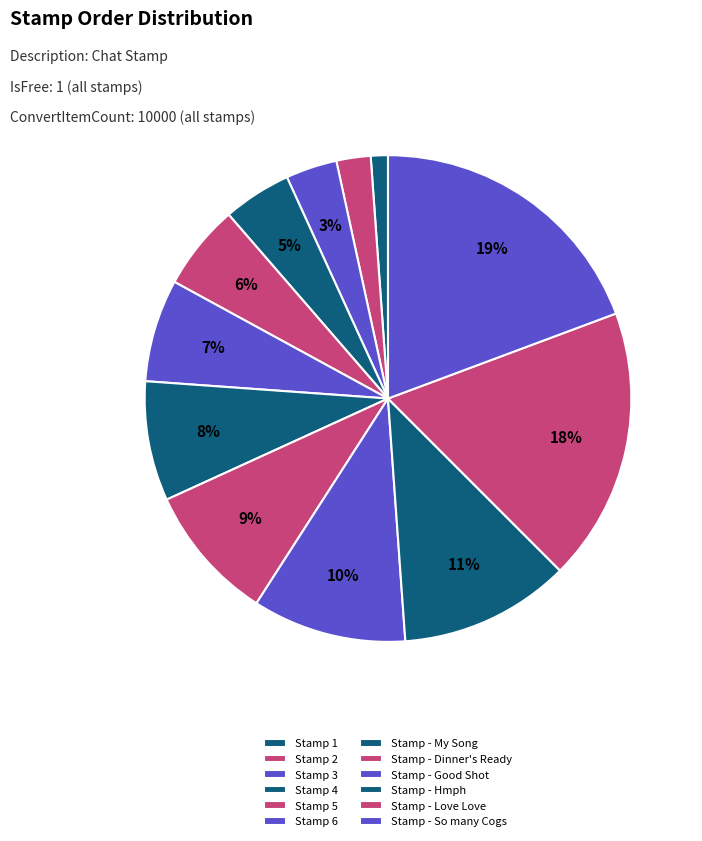

Is Stamp 2 the majority of the pie?

No